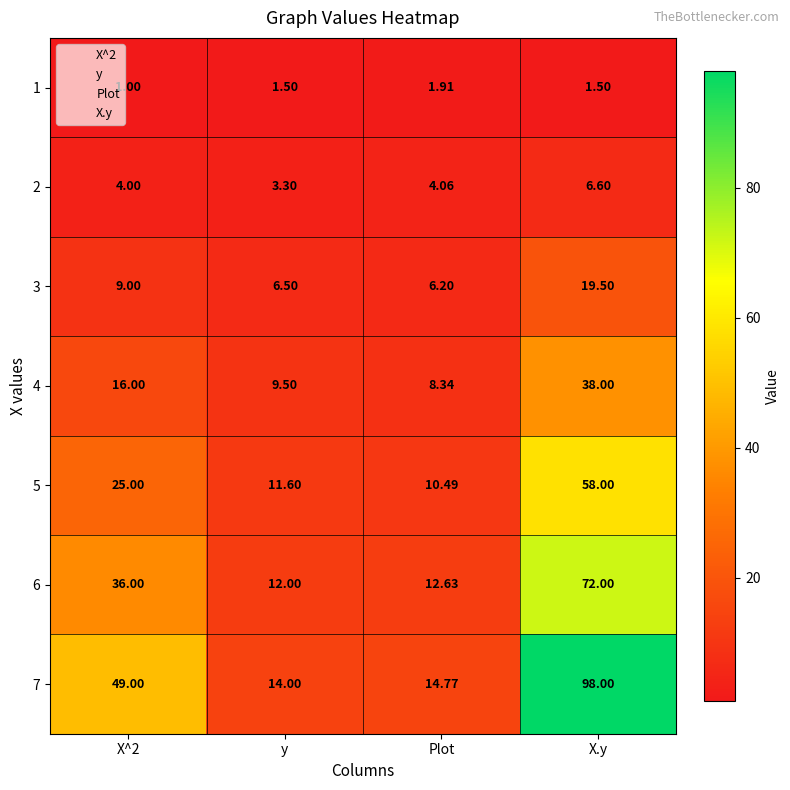

What is the maximum value shown in the chart?

98.0